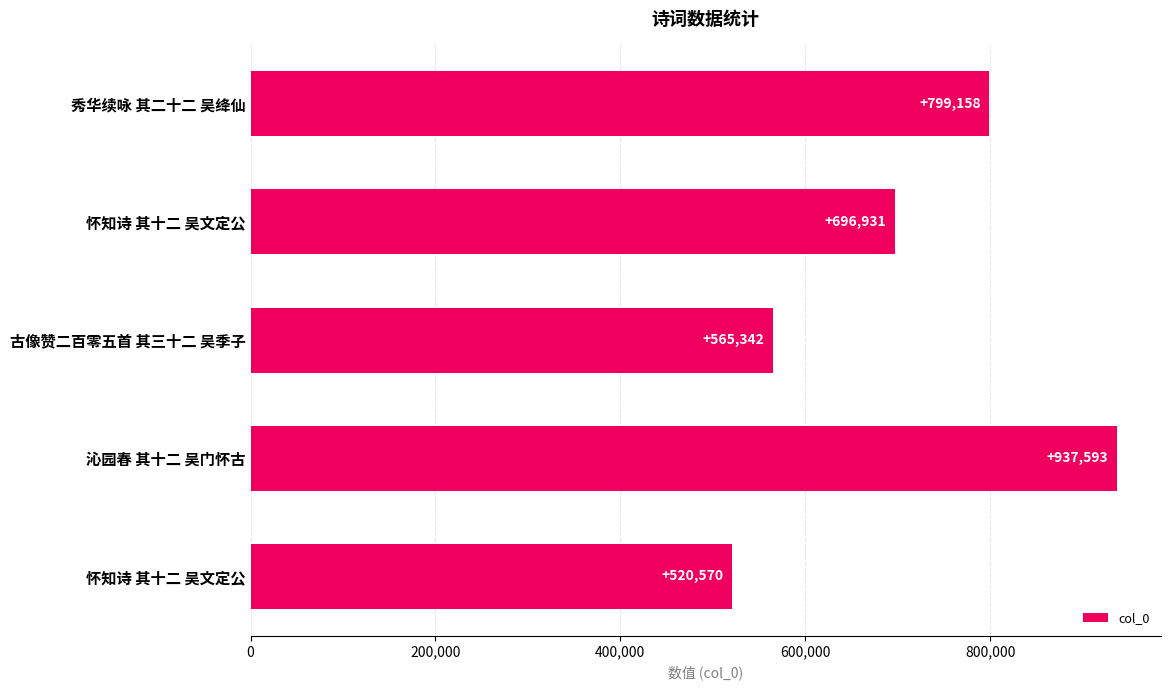

How many values are between 565342 and 799158?

3